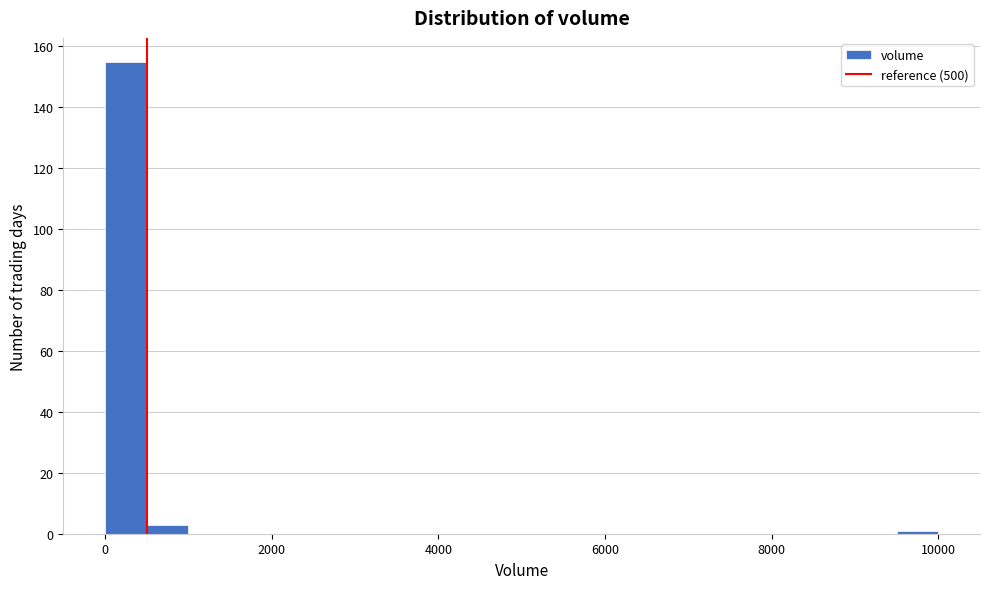

Read against the x-axis, roughly where is the centre of the tallest bar?

200